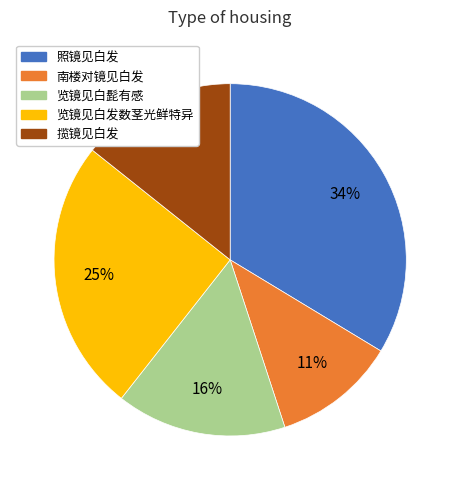

To the nearest percent, what is the difference between the 览镜见白发数茎光鲜特异 and 照镜见白发 slice percentages?

9%